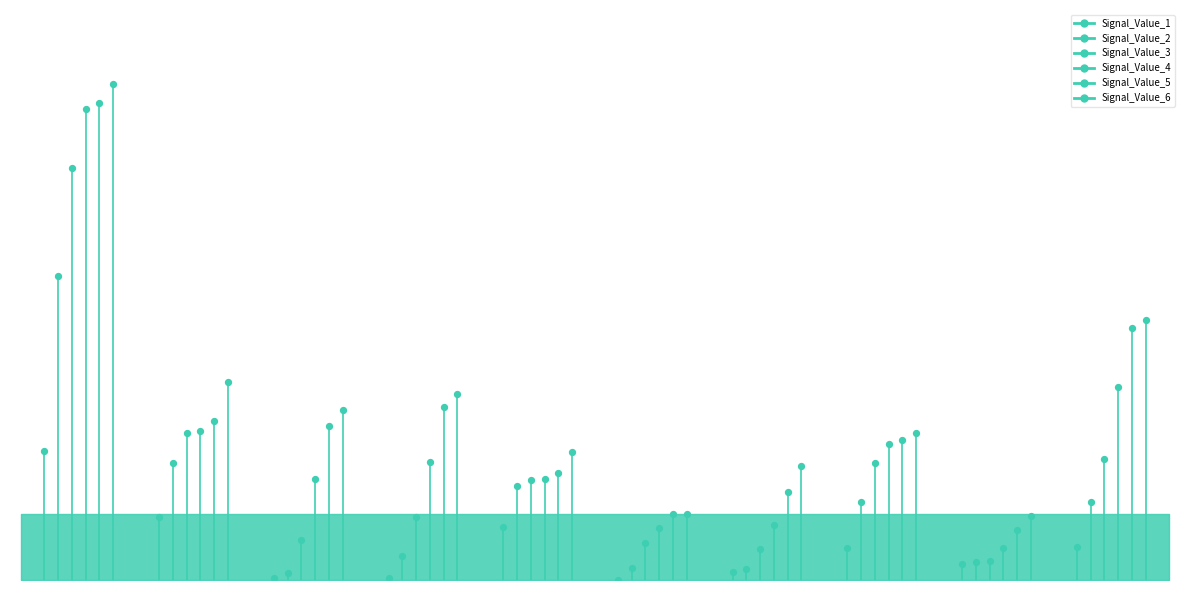

Is the value of Signal_Value_1 at 0 greater than the value of Signal_Value_2 at 1?

No